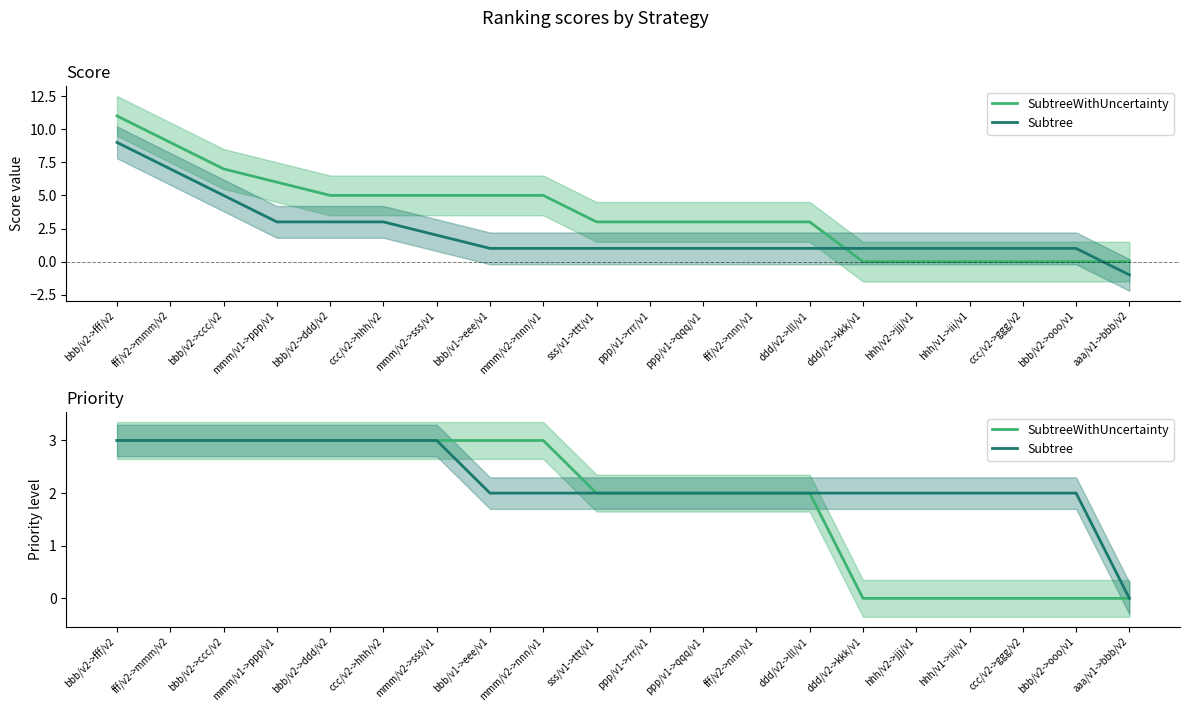

Reading right to left, list all the values displayed in this chart.

SubtreeWithUncertainty: aaa/v1->bbb/v2=0	bbb/v2->ooo/v1=0	ccc/v2->ggg/v2=0	hhh/v1->iii/v1=0	hhh/v2->jjj/v1=0	ddd/v2->kkk/v1=0	ddd/v2->lll/v1=2	fff/v2->nnn/v1=2	ppp/v1->qqq/v1=2	ppp/v1->rrr/v1=2	sss/v1->ttt/v1=2	mmm/v2->nnn/v1=3	bbb/v1->eee/v1=3	mmm/v2->sss/v1=3	ccc/v2->hhh/v2=3	bbb/v2->ddd/v2=3	mmm/v1->ppp/v1=3	bbb/v2->ccc/v2=3	fff/v2->mmm/v2=3	bbb/v2->fff/v2=3
Subtree: aaa/v1->bbb/v2=0	bbb/v2->ooo/v1=2	ccc/v2->ggg/v2=2	hhh/v1->iii/v1=2	hhh/v2->jjj/v1=2	ddd/v2->kkk/v1=2	ddd/v2->lll/v1=2	fff/v2->nnn/v1=2	ppp/v1->qqq/v1=2	ppp/v1->rrr/v1=2	sss/v1->ttt/v1=2	mmm/v2->nnn/v1=2	bbb/v1->eee/v1=2	mmm/v2->sss/v1=3	ccc/v2->hhh/v2=3	bbb/v2->ddd/v2=3	mmm/v1->ppp/v1=3	bbb/v2->ccc/v2=3	fff/v2->mmm/v2=3	bbb/v2->fff/v2=3